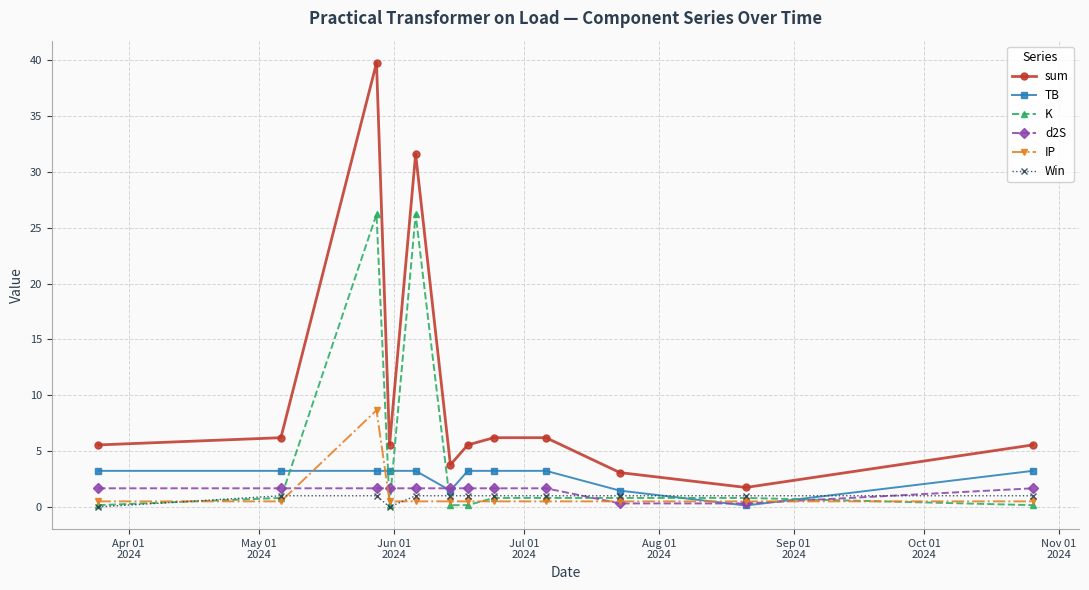

True or false: TB and K cross at least once.

True